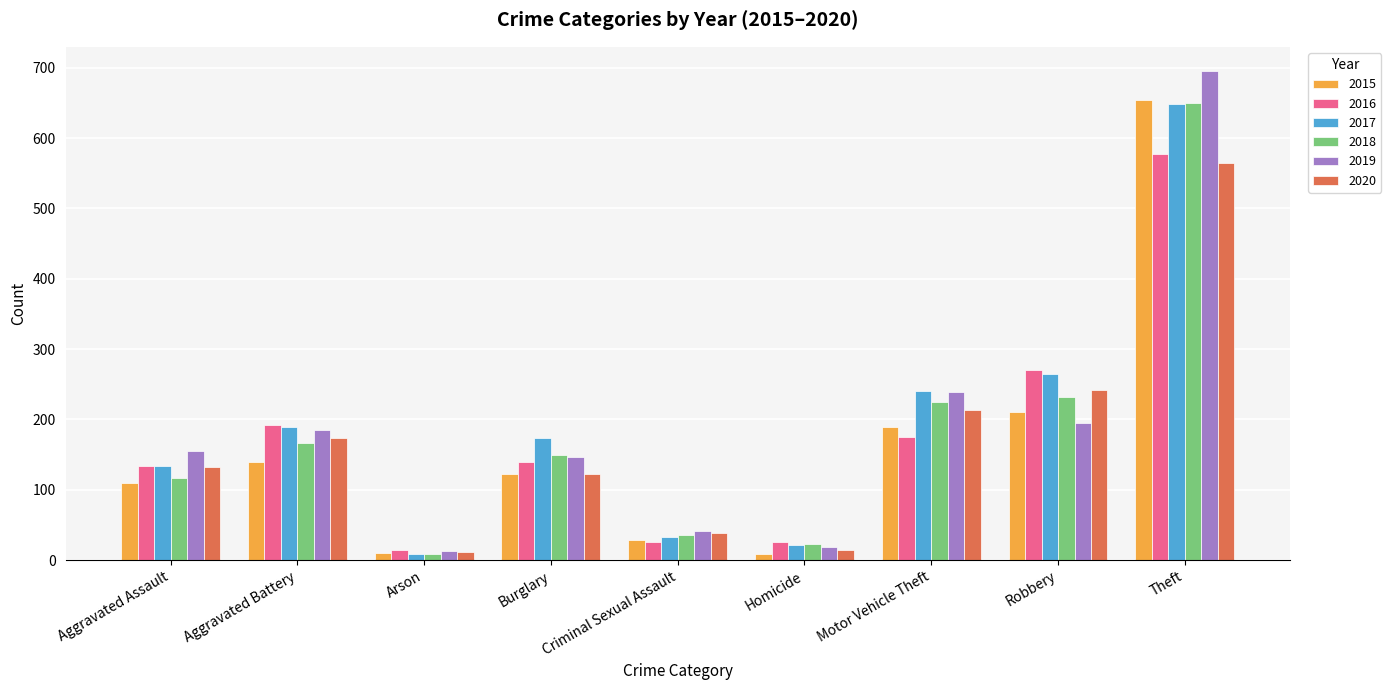

What is the highest value of the 2015 series?

654